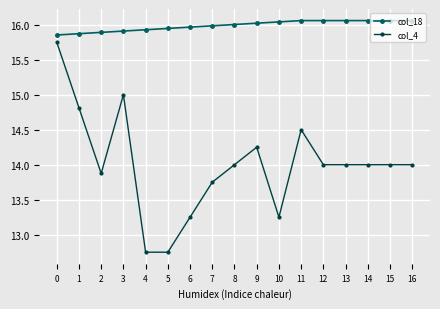

True or false: col_18 and col_4 intersect in this chart.

False